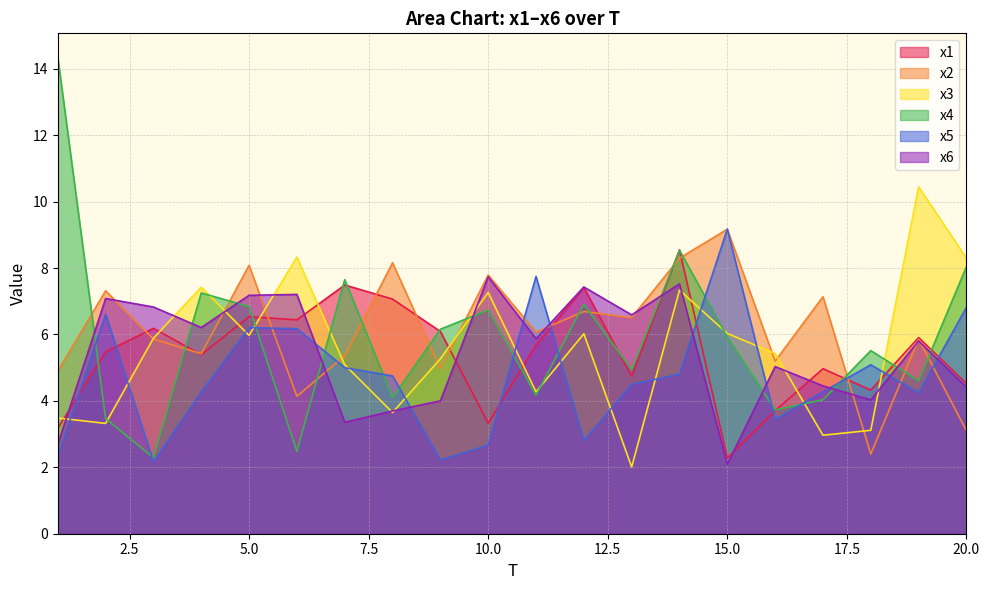

Is it true that x4 equals 19.0 at 1?

False